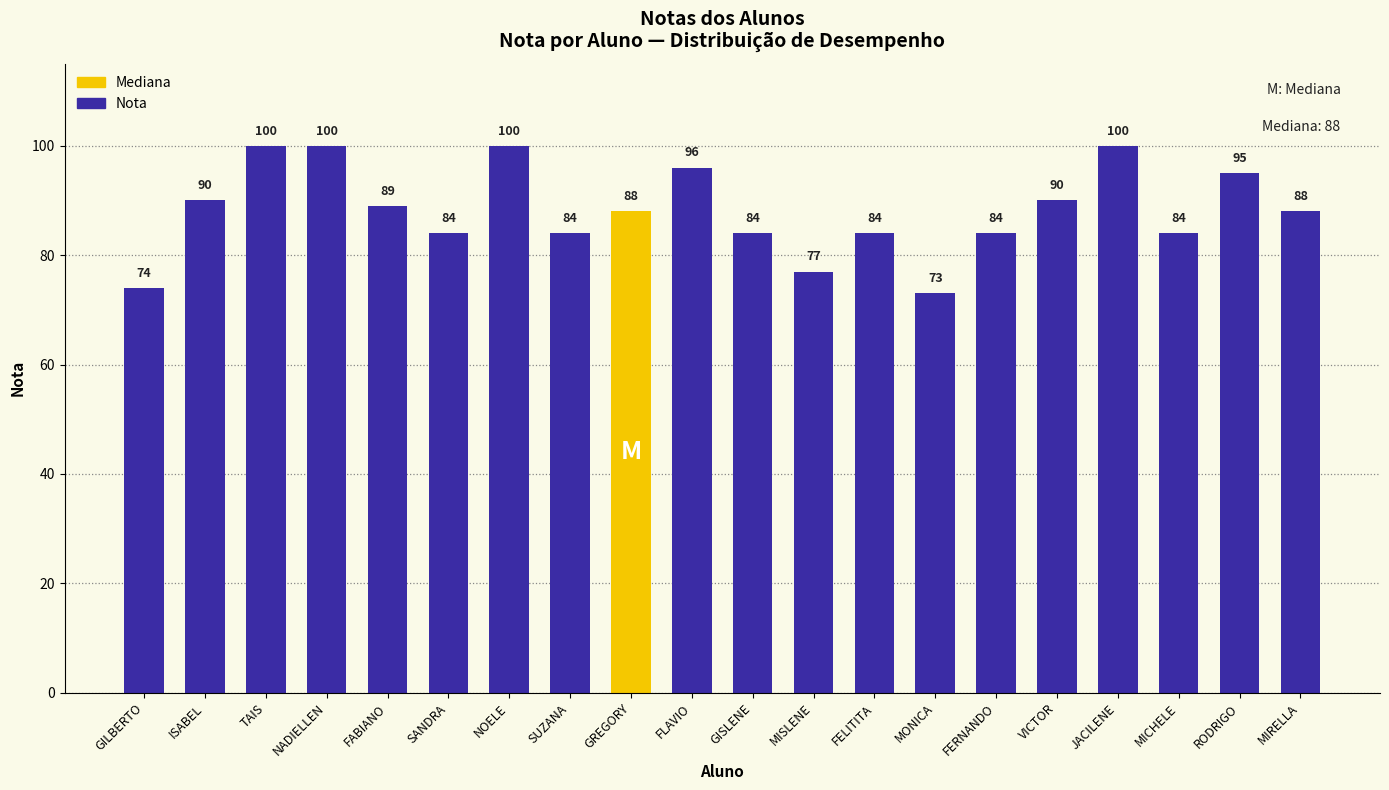

Which category has the lowest value across all series?

MONICA